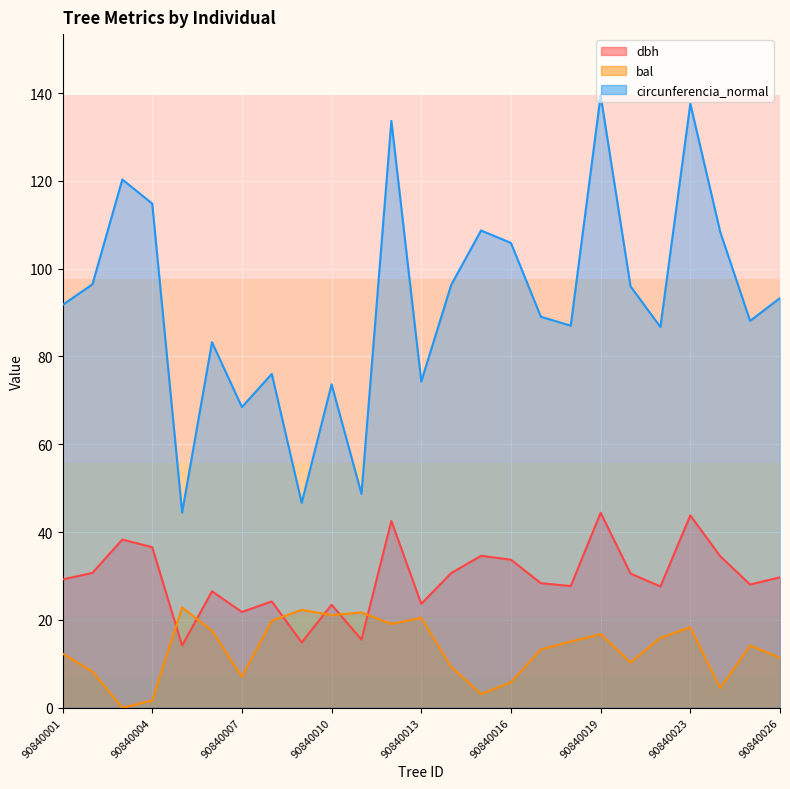

What is the difference between the highest and lowest values at 90840017?

75.8